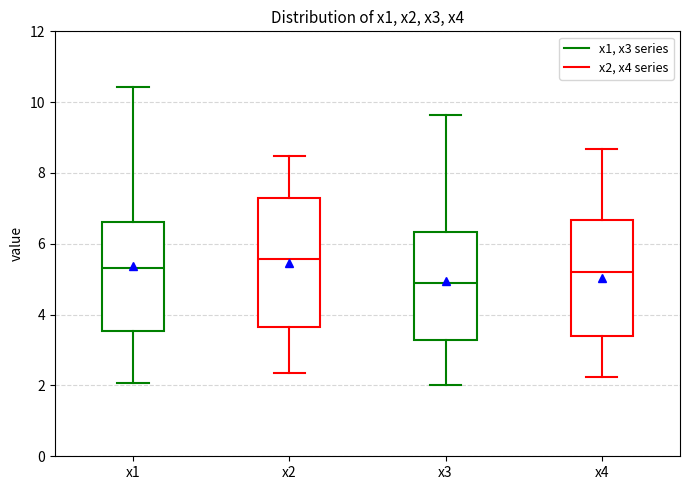

Reading left to right, transcribe this box plot: for each box, give where its median line is, the range the box spans, and where its two whiskers end, as read against the y-axis. The values are not printed on the chart, so give them approximately, as read against the axis.

x1: median 5.4, box 3.6 to 6.6, whiskers 2.0 to 10.4
x2: median 5.6, box 3.6 to 7.2, whiskers 2.4 to 8.4
x3: median 4.8, box 3.2 to 6.4, whiskers 2.0 to 9.6
x4: median 5.2, box 3.4 to 6.6, whiskers 2.2 to 8.6